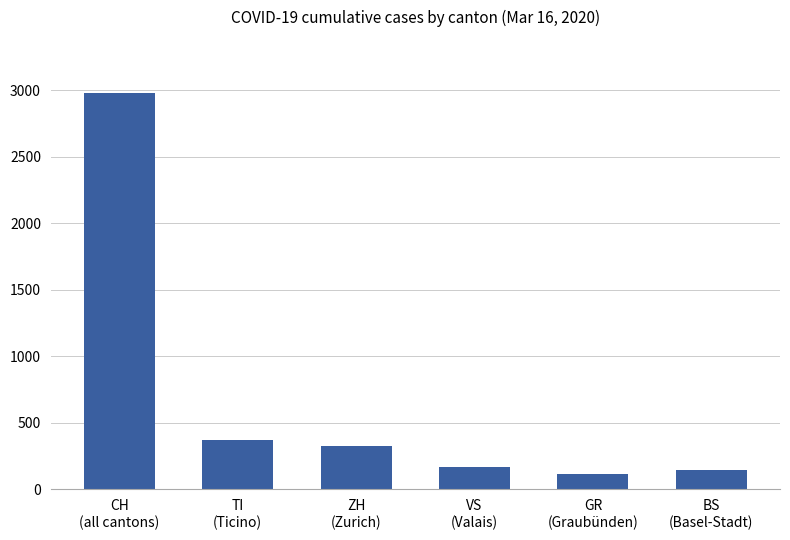

What is the value of the 6th bar from the left?

143